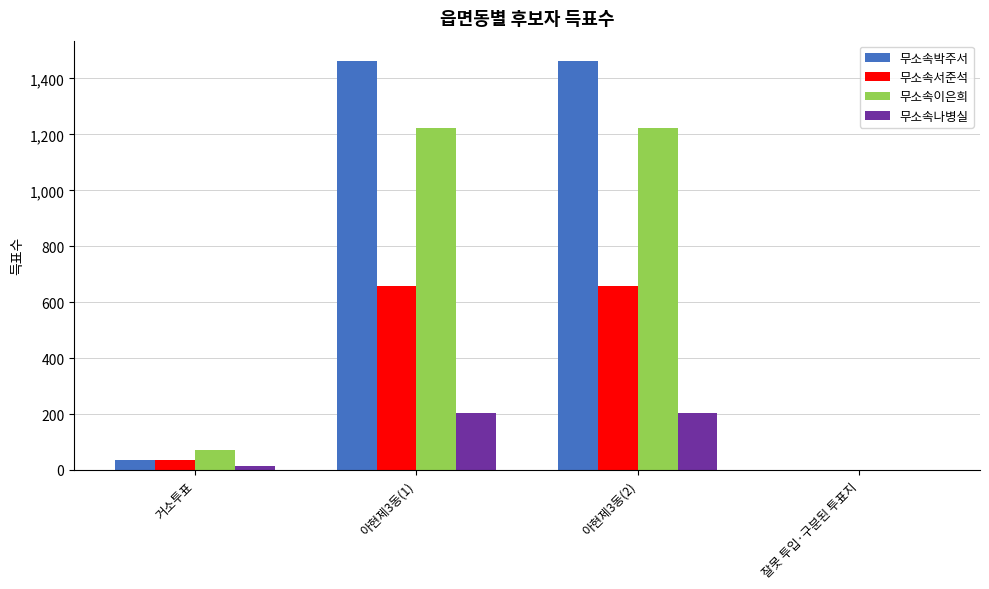

The 무소속박주서 series shows -977 at 잘못 투입·구분된 투표지. True or false?

False